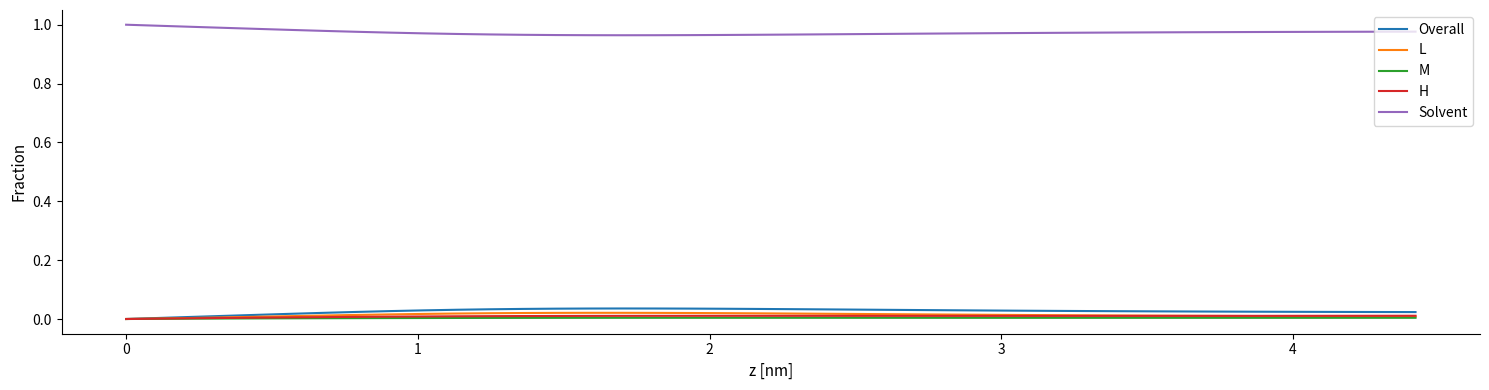

Which series has the largest total across all categories?

Solvent